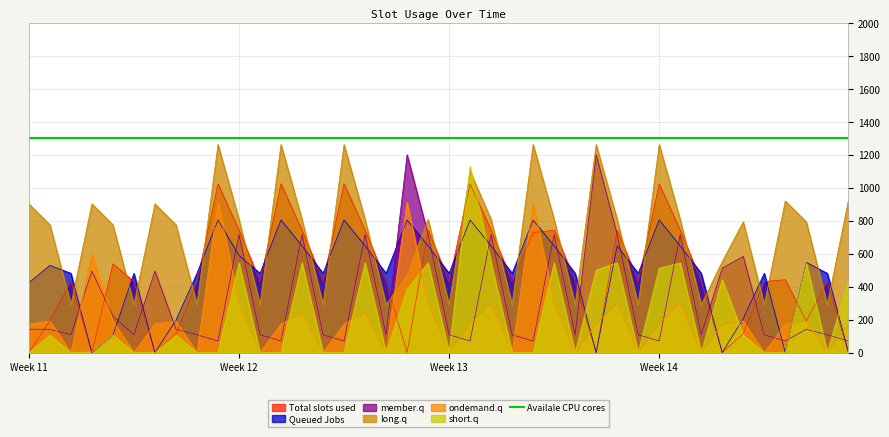

Which series ends up on top after the final intersection of long.q and short.q?

long.q